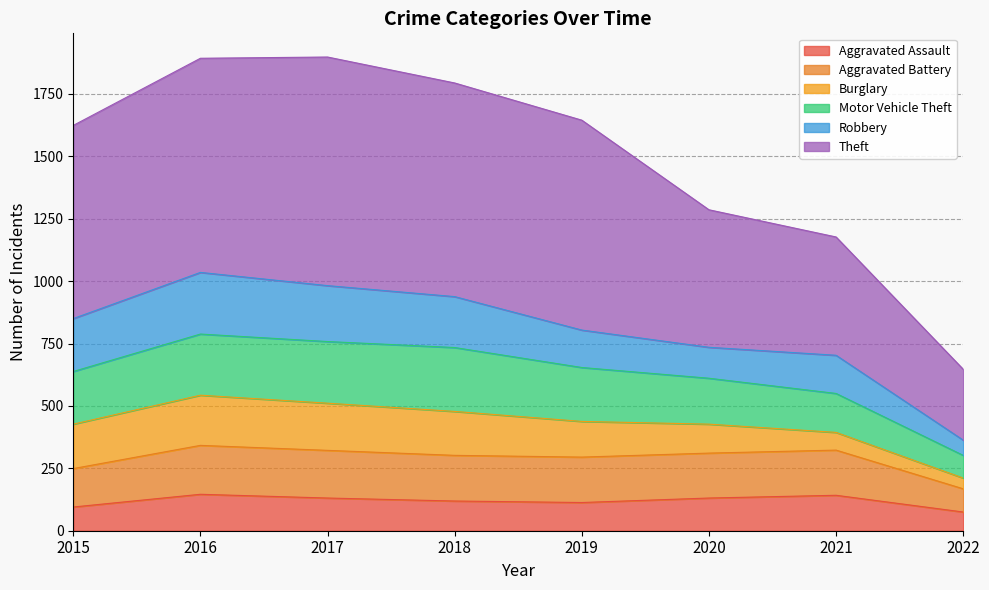

What is the lowest value of the Aggravated Assault series?

75